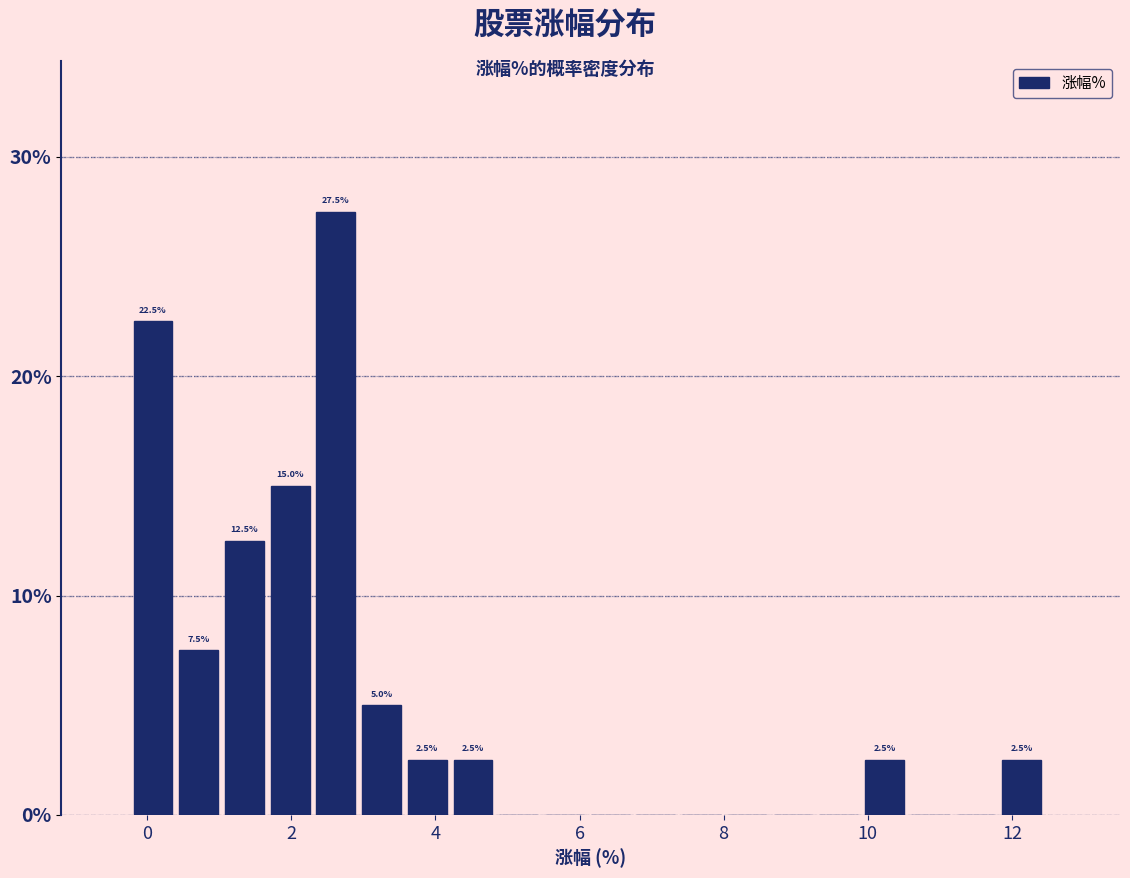

Around what value on the x-axis is the tallest bar? Give the approximate position of its centre, as read against the axis.

2.6